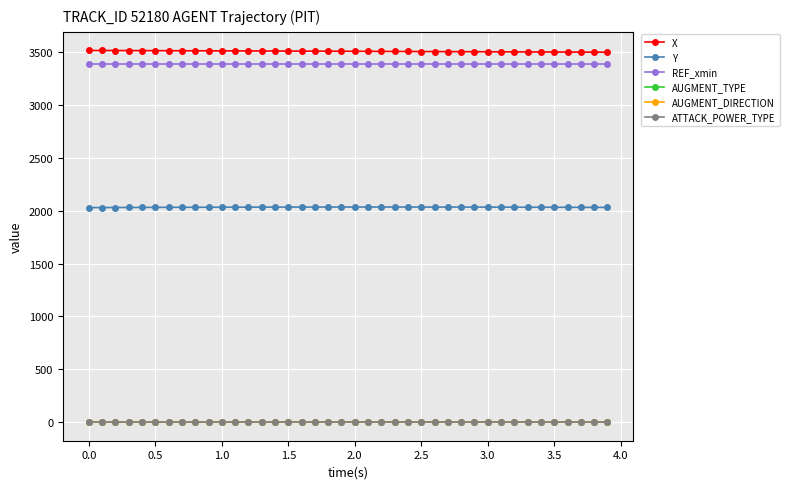

Reading left to right, transcribe all the data shown in this chart.

X: 3513.5	3513.1	3512.7	3512.3	3511.9	3511.5	3511.1	3510.7	3510.3	3509.9	3509.5	3509.1	3508.7	3508.3	3507.9	3507.4	3507.0	3506.6	3506.2	3505.8	3505.4	3504.9	3504.5	3504.1	3503.6	3503.2	3502.7	3502.3	3501.8	3501.4	3500.9	3500.5	3500.0	3499.6	3499.1	3498.6	3498.2	3497.7	3497.2	3496.8
Y: 2028.5	2028.9	2029.3	2029.7	2030.1	2030.5	2030.8	2031.2	2031.5	2031.8	2032.1	2032.3	2032.6	2032.8	2033.0	2033.2	2033.3	2033.4	2033.5	2033.6	2033.7	2033.7	2033.7	2033.7	2033.6	2033.5	2033.4	2033.3	2033.2	2033.0	2032.8	2032.6	2032.4	2032.2	2031.9	2031.6	2031.3	2031.0	2030.7	2030.3
REF_xmin: 3386.2	3386.2	3386.2	3386.2	3386.2	3386.2	3386.2	3386.2	3386.2	3386.2	3386.2	3386.2	3386.2	3386.2	3386.2	3386.2	3386.2	3386.2	3386.2	3386.2	3386.2	3386.2	3386.2	3386.2	3386.2	3386.2	3386.2	3386.2	3386.2	3386.2	3386.2	3386.2	3386.2	3386.2	3386.2	3386.2	3386.2	3386.2	3386.2	3386.2
AUGMENT_TYPE: 1.0	1.0	1.0	1.0	1.0	1.0	1.0	1.0	1.0	1.0	1.0	1.0	1.0	1.0	1.0	1.0	1.0	1.0	1.0	1.0	1.0	1.0	1.0	1.0	1.0	1.0	1.0	1.0	1.0	1.0	1.0	1.0	1.0	1.0	1.0	1.0	1.0	1.0	1.0	1.0
AUGMENT_DIRECTION: 1.0	1.0	1.0	1.0	1.0	1.0	1.0	1.0	1.0	1.0	1.0	1.0	1.0	1.0	1.0	1.0	1.0	1.0	1.0	1.0	1.0	1.0	1.0	1.0	1.0	1.0	1.0	1.0	1.0	1.0	1.0	1.0	1.0	1.0	1.0	1.0	1.0	1.0	1.0	1.0
ATTACK_POWER_TYPE: 2.0	2.0	2.0	2.0	2.0	2.0	2.0	2.0	2.0	2.0	2.0	2.0	2.0	2.0	2.0	2.0	2.0	2.0	2.0	2.0	2.0	2.0	2.0	2.0	2.0	2.0	2.0	2.0	2.0	2.0	2.0	2.0	2.0	2.0	2.0	2.0	2.0	2.0	2.0	2.0